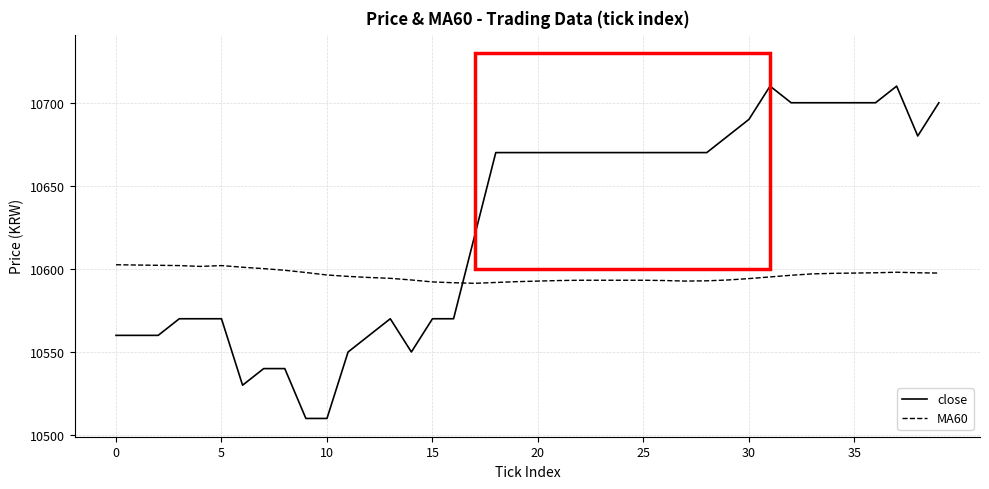

Which series has the largest total across all categories?

close